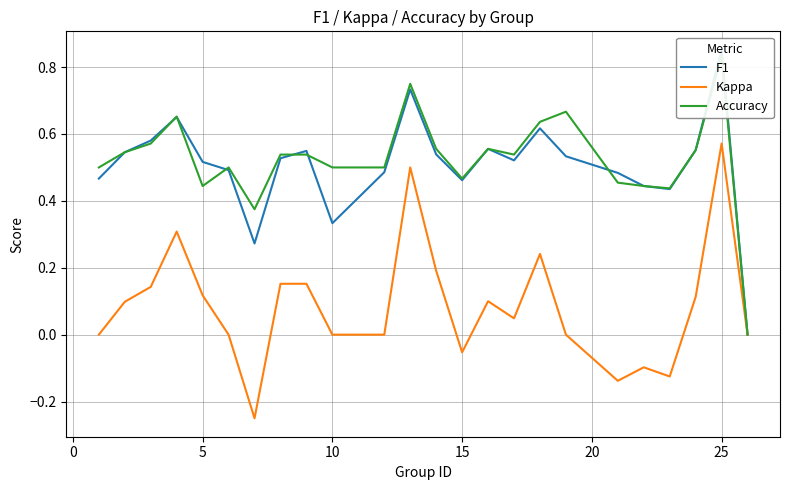

Is it true that Kappa equals -0.3 at 10?

False